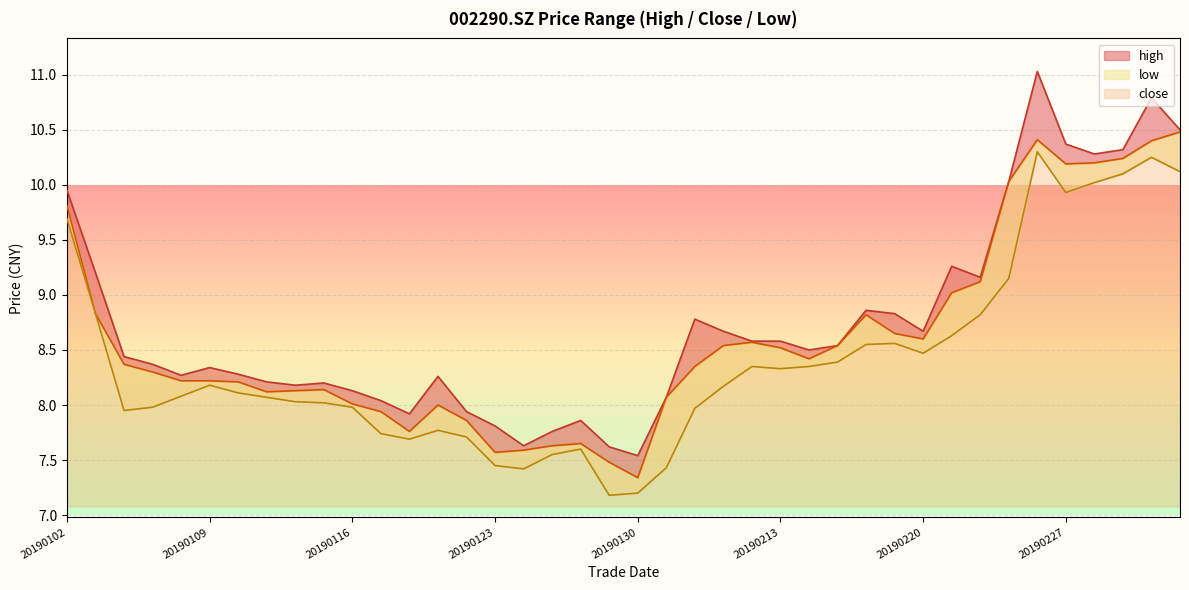

Rank the categories by low value from lowest to highest.

20190129, 20190130, 20190124, 20190131, 20190123, 20190125, 20190128, 20190118, 20190122, 20190117, 20190121, 20190104, 20190201, 20190107, 20190116, 20190115, 20190114, 20190111, 20190108, 20190110, 20190211, 20190109, 20190213, 20190212, 20190214, 20190215, 20190220, 20190218, 20190219, 20190221, 20190222, 20190103, 20190225, 20190102, 20190227, 20190228, 20190301, 20190305, 20190304, 20190226